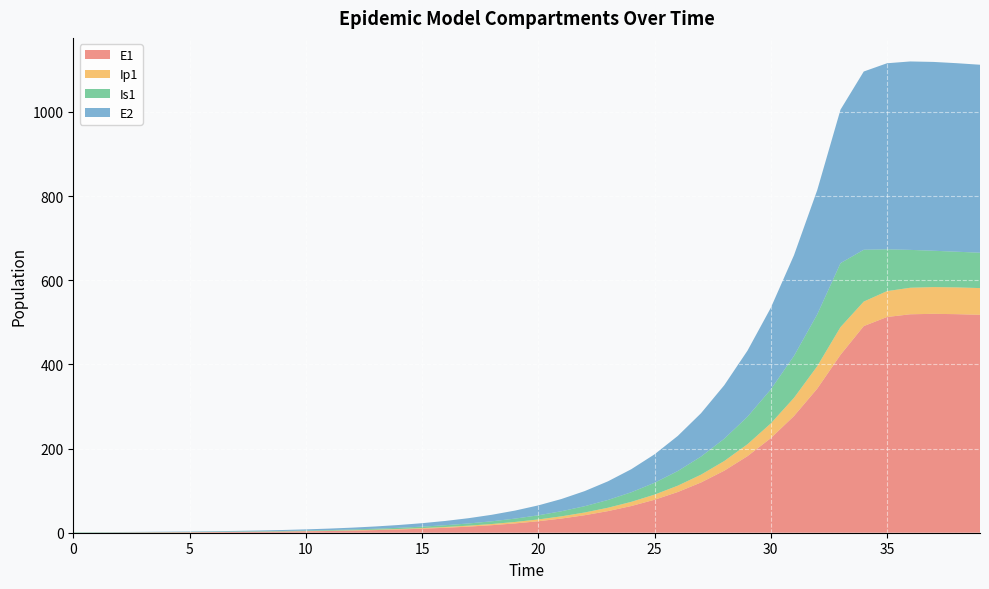

Reading right to left, transcribe all the data shown in this chart.

E1: 39=517.7	38=519.3	37=520.1	36=519.0	35=512.5	34=491.0	33=422.7	32=342.4	31=277.3	30=224.6	29=182.0	28=147.4	27=119.4	26=96.7	25=78.3	24=63.4	23=51.4	22=41.6	21=33.7	20=27.3	19=22.1	18=17.9	17=14.5	16=11.8	15=9.5	14=7.7	13=6.2	12=5.1	11=4.1	10=3.3	9=2.7	8=2.2	7=1.8	6=1.4	5=1.1	4=0.9	3=0.7	2=0.5	1=0.3	0=0.0
Ip1: 39=63.5	38=63.6	37=63.5	36=63.0	35=61.5	34=58.2	33=65.8	32=53.3	31=43.2	30=35.0	29=28.3	28=22.9	27=18.6	26=15.1	25=12.2	24=9.9	23=8.0	22=6.5	21=5.2	20=4.3	19=3.4	18=2.8	17=2.3	16=1.8	15=1.5	14=1.2	13=1.0	12=0.8	11=0.6	10=0.5	9=0.4	8=0.3	7=0.3	6=0.2	5=0.2	4=0.1	3=0.1	2=0.1	1=0.0	0=0.0
Is1: 39=84.0	38=84.8	37=86.3	36=90.0	35=99.3	34=123.1	33=152.0	32=123.1	31=99.7	30=80.8	29=65.4	28=53.0	27=42.9	26=34.8	25=28.2	24=22.8	23=18.5	22=15.0	21=12.1	20=9.8	19=8.0	18=6.5	17=5.2	16=4.2	15=3.4	14=2.8	13=2.3	12=1.9	11=1.5	10=1.3	9=1.0	8=0.9	7=0.8	6=0.7	5=0.6	4=0.6	3=0.6	2=0.7	1=0.8	0=1.0
E2: 39=446.6	38=447.9	37=448.6	36=447.7	35=442.1	34=423.5	33=364.6	32=295.3	31=239.2	30=193.8	29=156.9	28=127.1	27=103.0	26=83.4	25=67.6	24=54.7	23=44.3	22=35.9	21=29.1	20=23.6	19=19.1	18=15.5	17=12.5	16=10.1	15=8.2	14=6.7	13=5.4	12=4.4	11=3.5	10=2.9	9=2.3	8=1.9	7=1.5	6=1.2	5=1.0	4=0.8	3=0.6	2=0.5	1=0.3	0=0.0